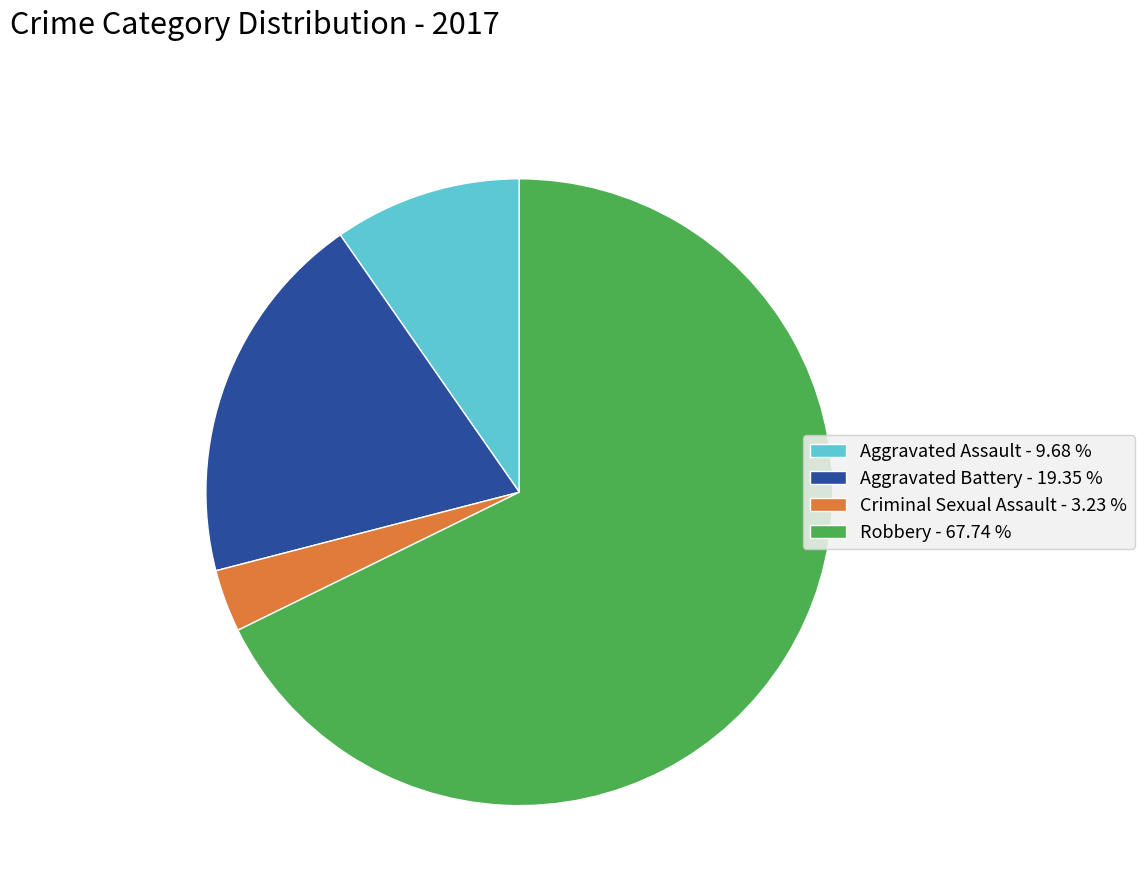

Does Aggravated Battery - 19.35 % account for over 50% of the chart?

No